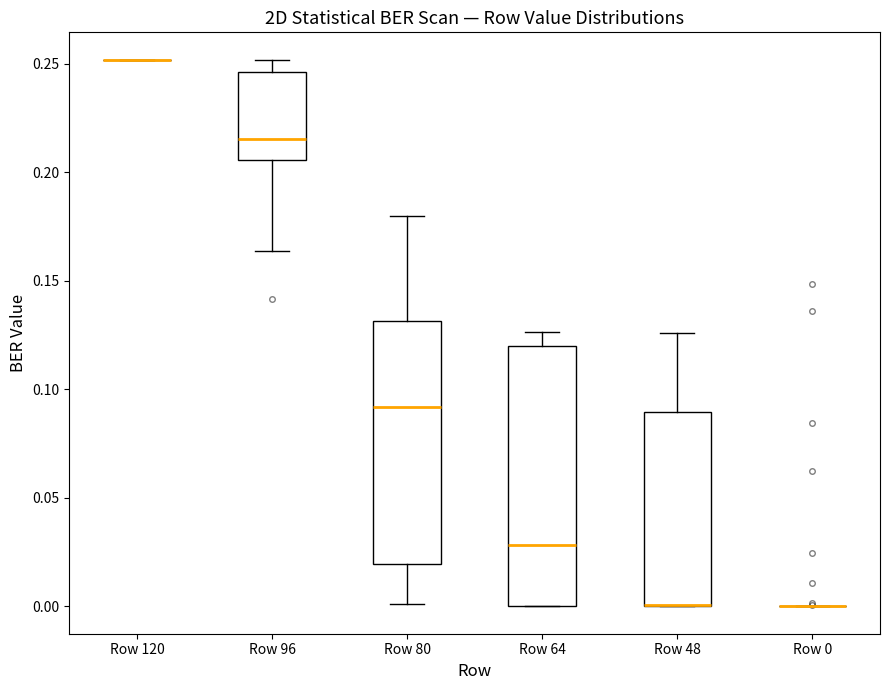

Reading left to right, transcribe this box plot: for each box, give where its median line is, the range the box spans, and where its two whiskers end, as read against the y-axis. The values are not printed on the chart, so give them approximately, as read against the axis.

Row 120: box collapsed to a line at 0.250, whiskers 0.250 to 0.250
Row 96: median 0.215, box 0.205 to 0.245, whiskers 0.165 to 0.250
Row 80: median 0.090, box 0.020 to 0.130, whiskers 0.000 to 0.180
Row 64: median 0.030, box 0.000 to 0.120, whiskers 0.000 to 0.125
Row 48: median 0.000 (drawn on the box's lower edge), box 0.000 to 0.090, whiskers 0.000 to 0.125
Row 0: box collapsed to a line at 0.000, whiskers 0.000 to 0.000